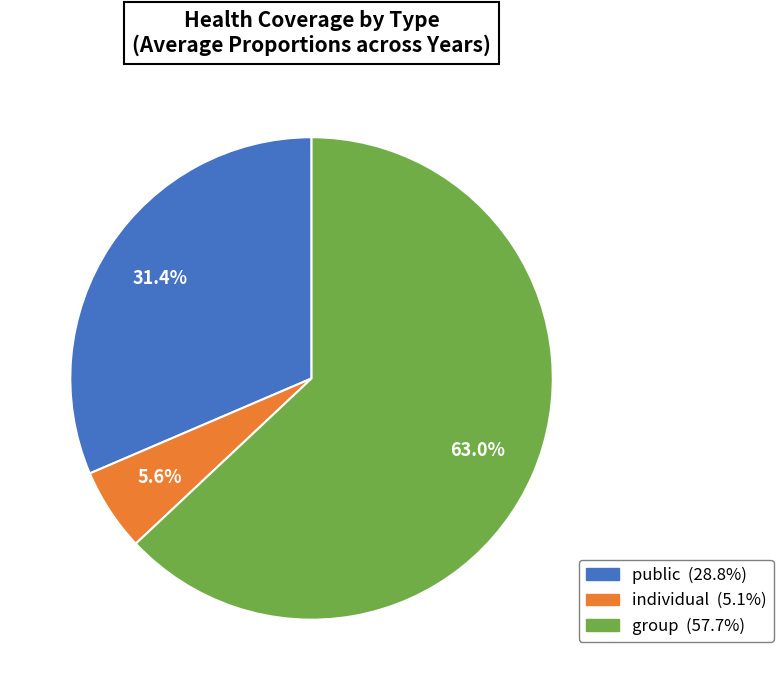

Is there a majority slice in this chart?

Yes